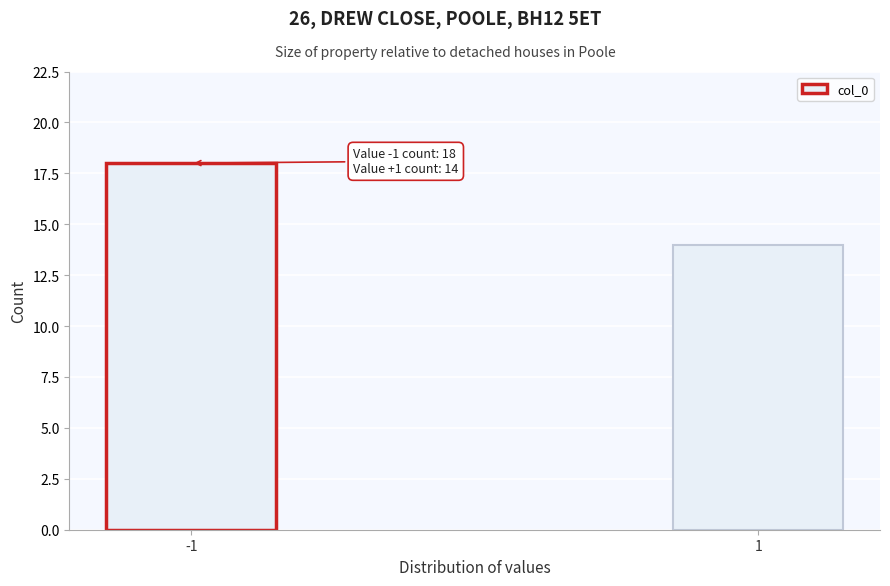

Reading left to right, what are all the values shown in this chart?

18	14